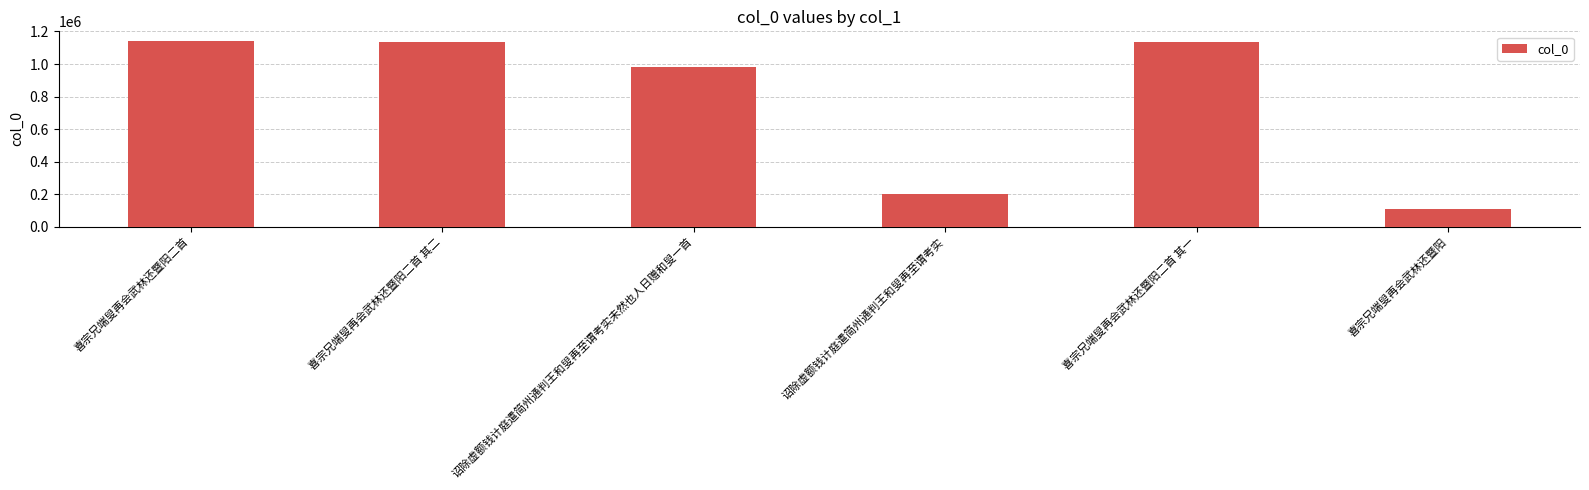

Approximately how many times larger is the value at 喜宗兄端叟再会武林还暨阳 compared to 喜宗兄端叟再会武林还暨阳二首?

0.1